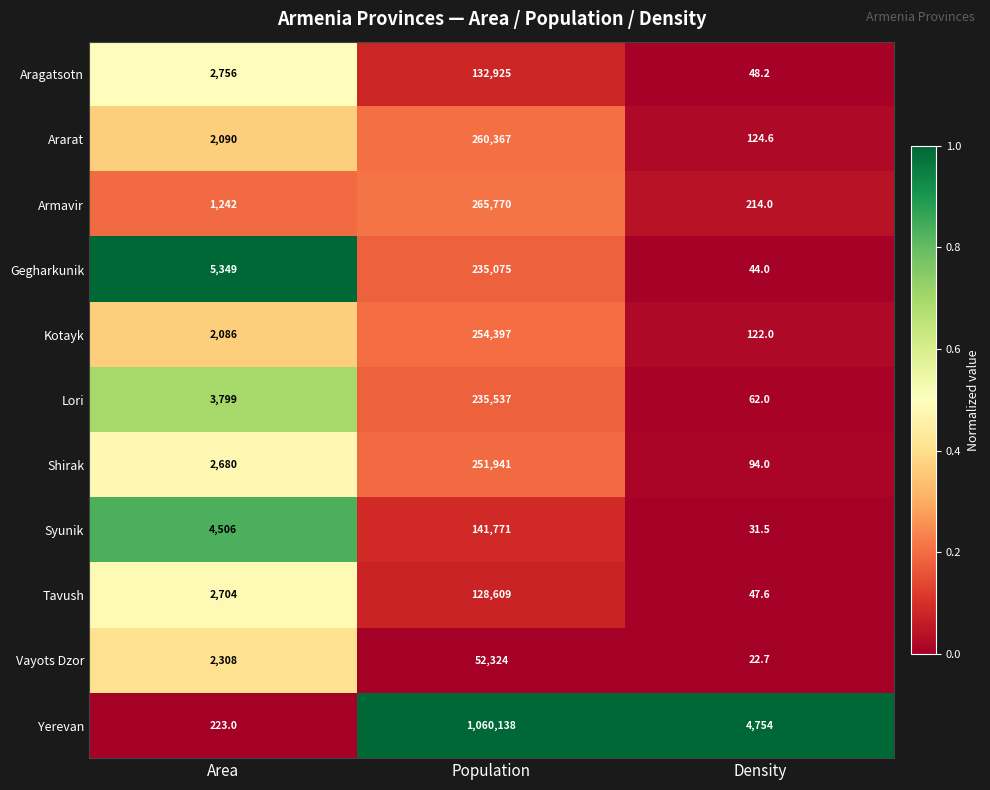

Rank the series by their maximum value, from lowest to highest.

Vayots Dzor, Tavush, Aragatsotn, Syunik, Gegharkunik, Lori, Shirak, Kotayk, Ararat, Armavir, Yerevan